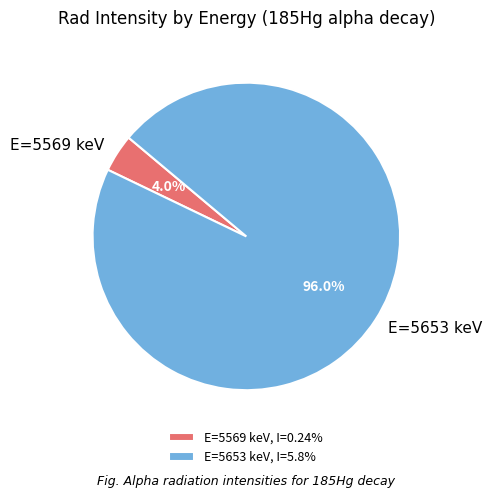

Combined, what portion of the pie is E=5569 keV, I=0.24% and E=5653 keV, I=5.8%?

100.0%